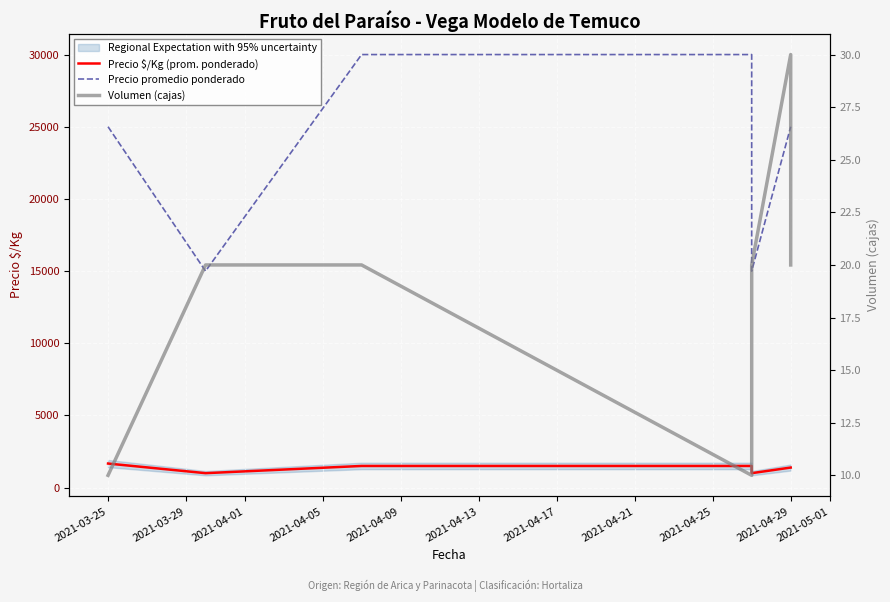

How many lines are shown in the chart?

3